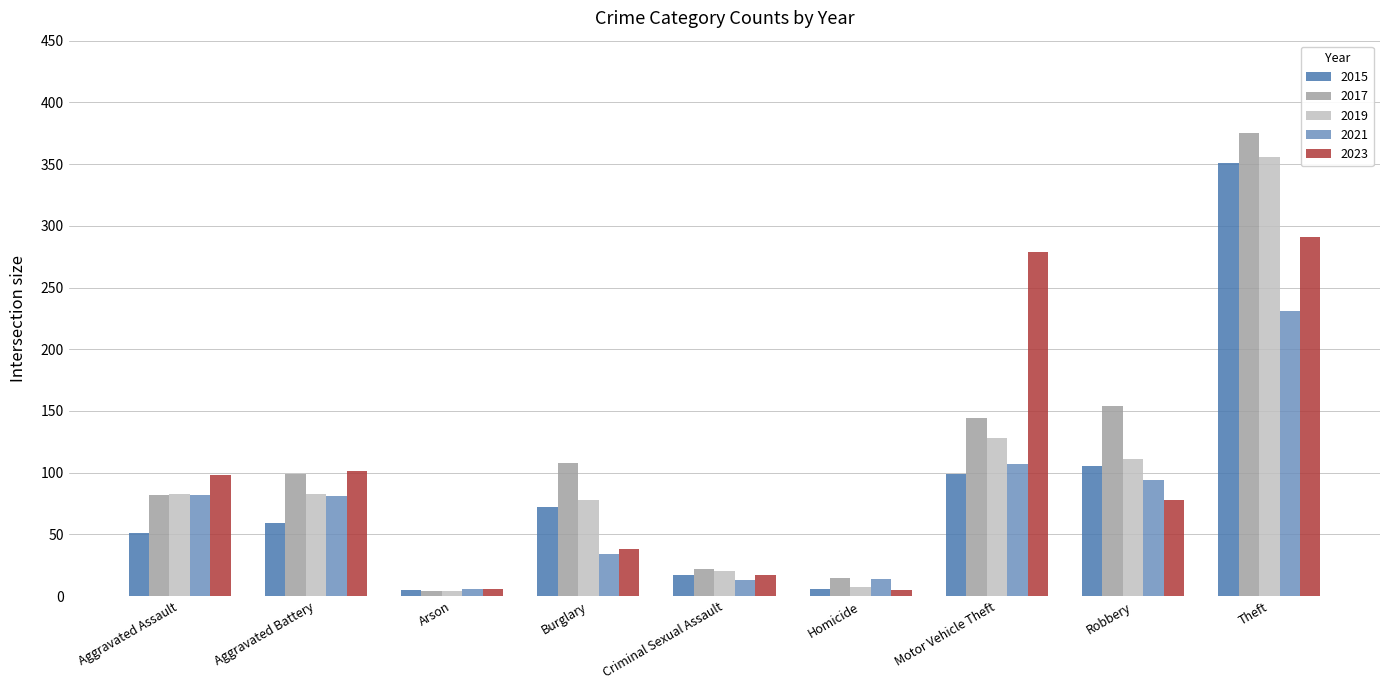

What is the difference between the maximum and second lowest values in the 2017 series?

360